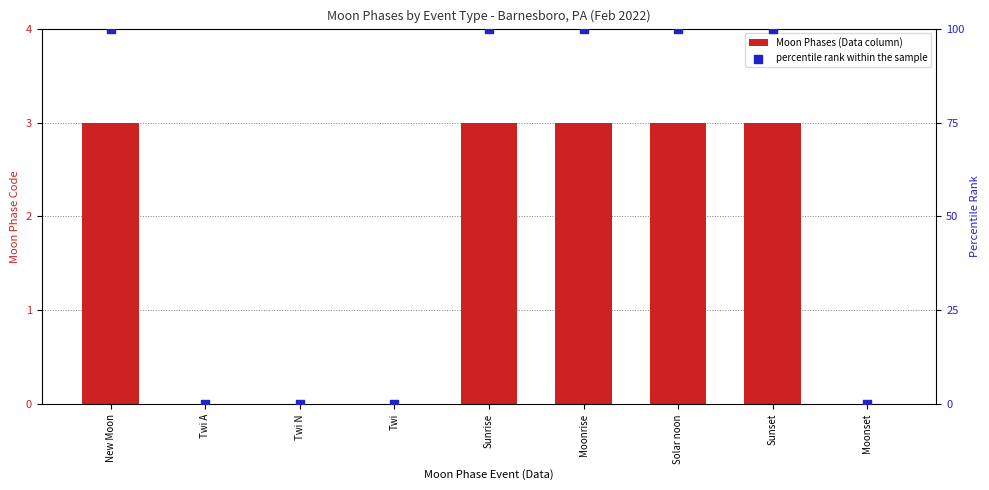

At how many categories does at least one series exceed 42?

5